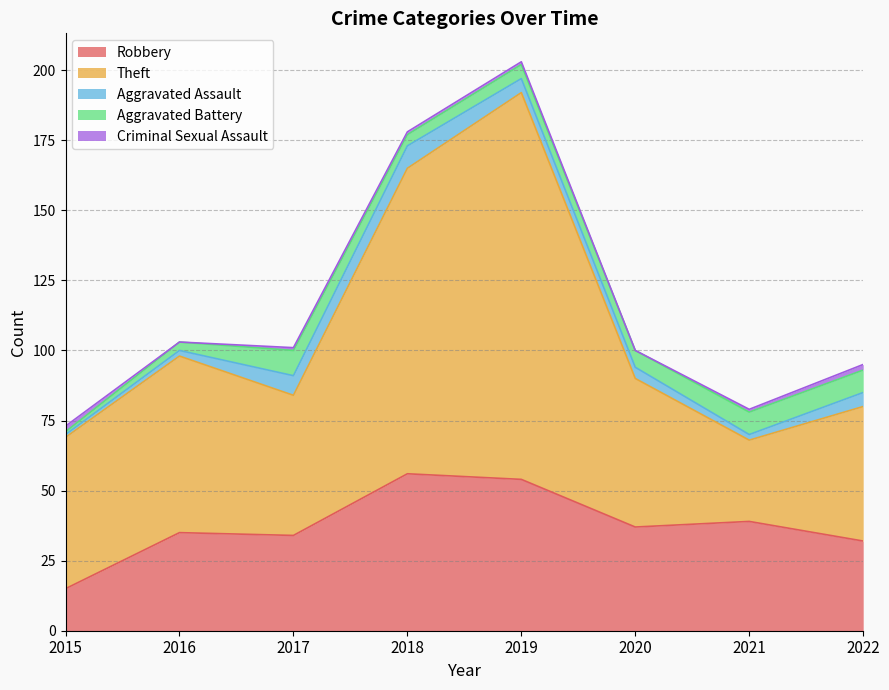

At which label is Criminal Sexual Assault closest to 1?

2017